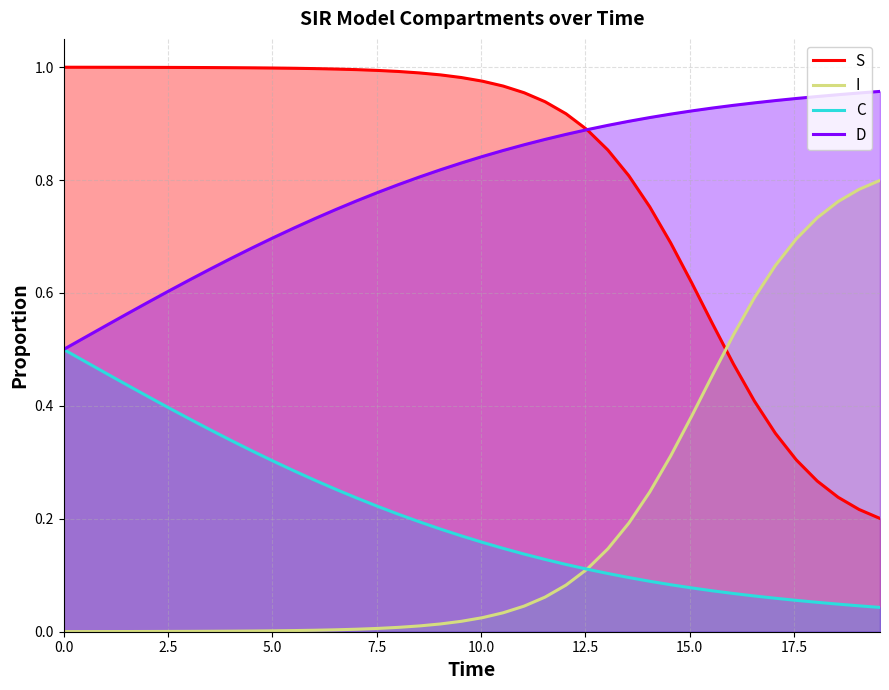

What are all the series names shown in the legend?

S, I, C, D